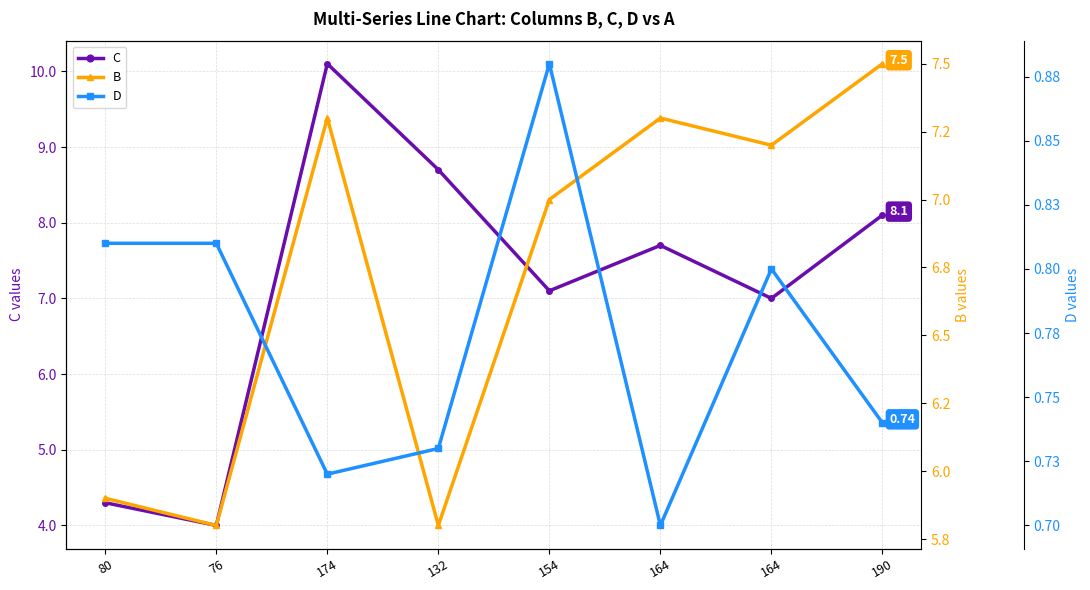

Reading left to right, transcribe all the data shown in this chart.

C: 80=4.3	76=4.0	174=10.1	132=8.7	154=7.1	164=7.7	164=7.0	190=8.1
B: 80=5.9	76=5.8	174=7.3	132=5.8	154=7.0	164=7.3	164=7.2	190=7.5
D: 80=0.8	76=0.8	174=0.7	132=0.7	154=0.9	164=0.7	164=0.8	190=0.7